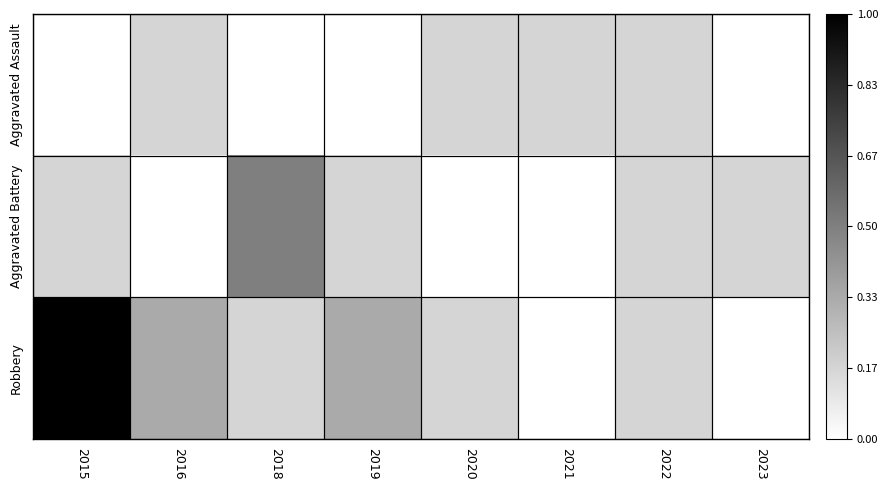

At how many categories does at least one series exceed 3?

1